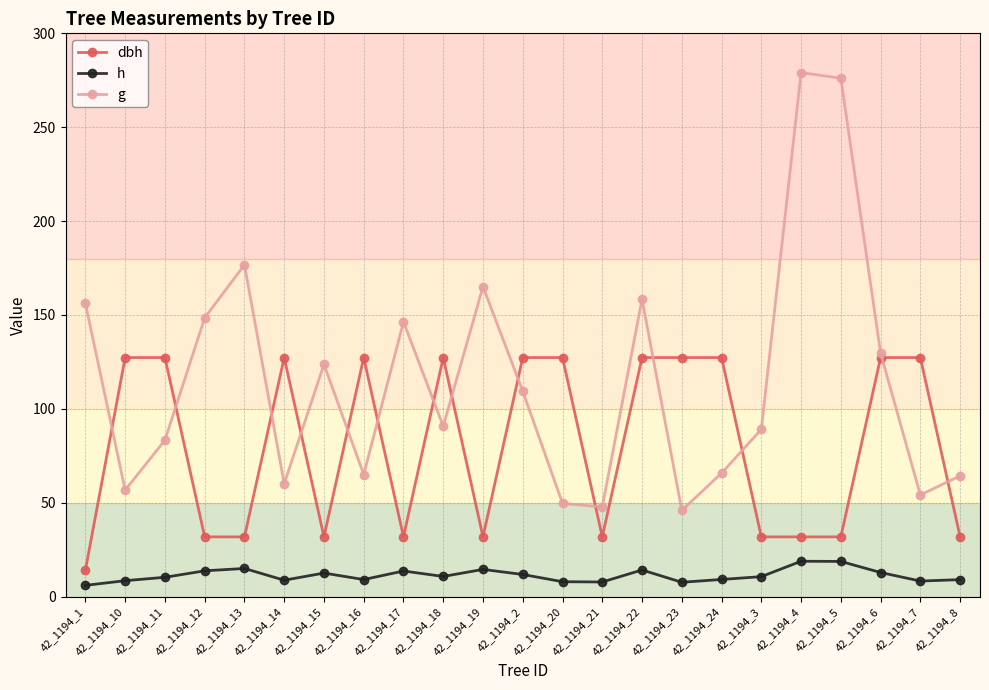

How many lines are shown in the chart?

3